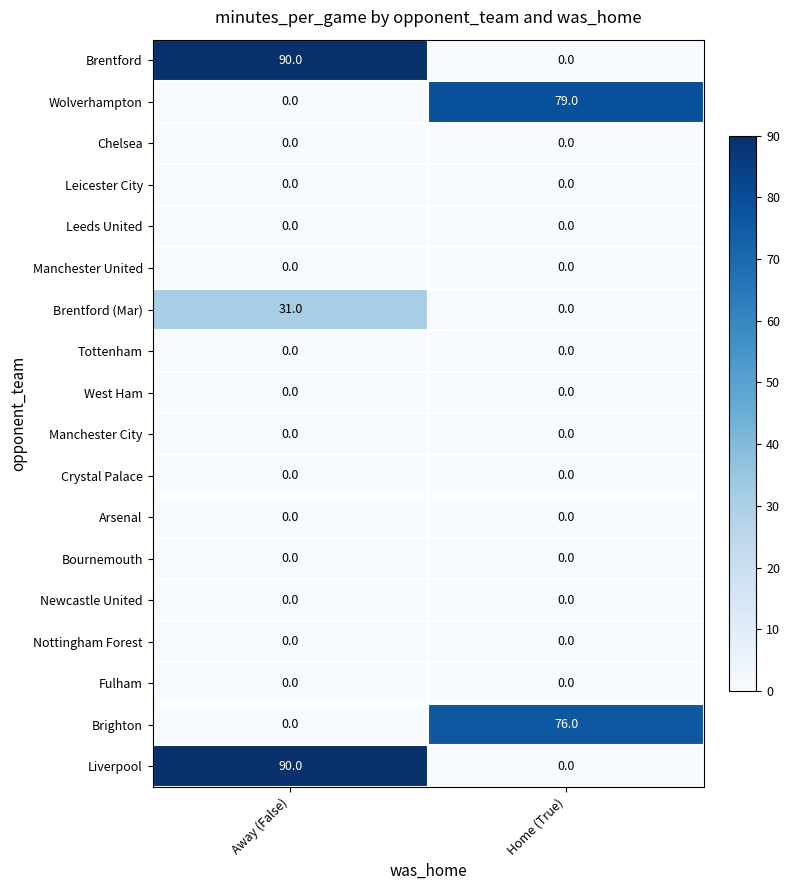

What is the spread (max minus min) of values at Home (True)?

79